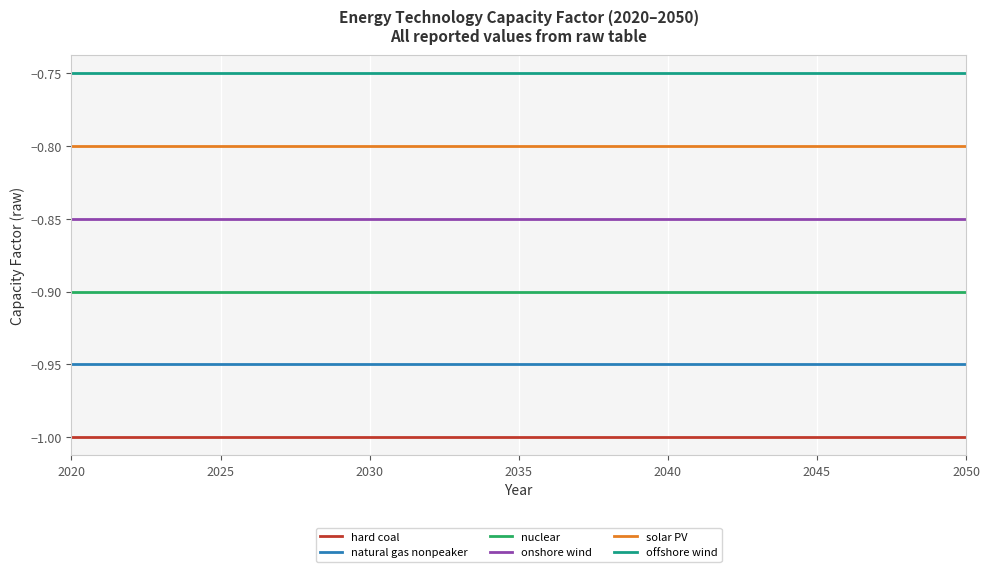

Which series has the largest total across all categories?

offshore wind